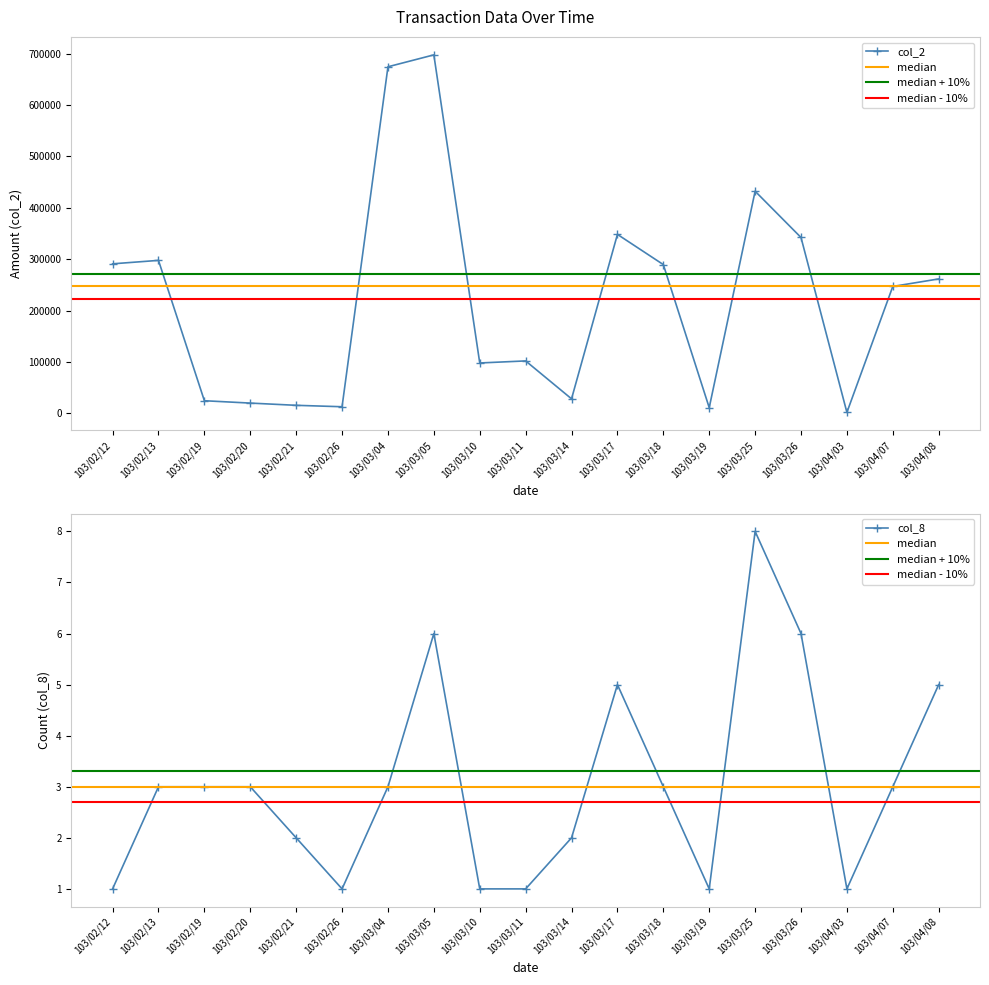

What is the label of the 14th point from the left?

103/03/19